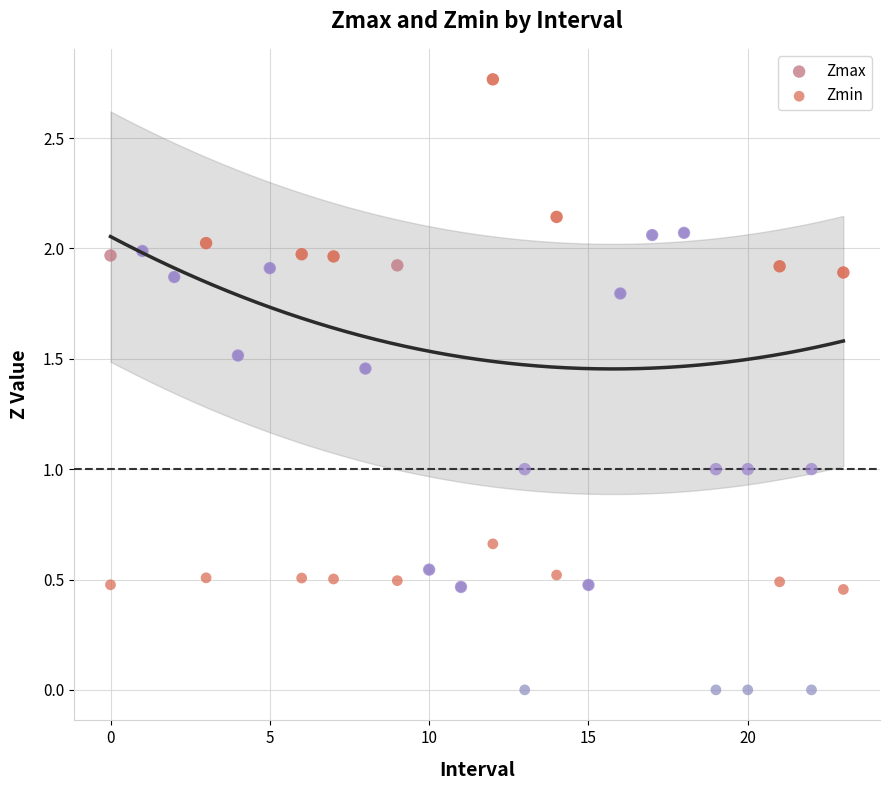

Which series has the largest Y range (max minus min)?

Zmax